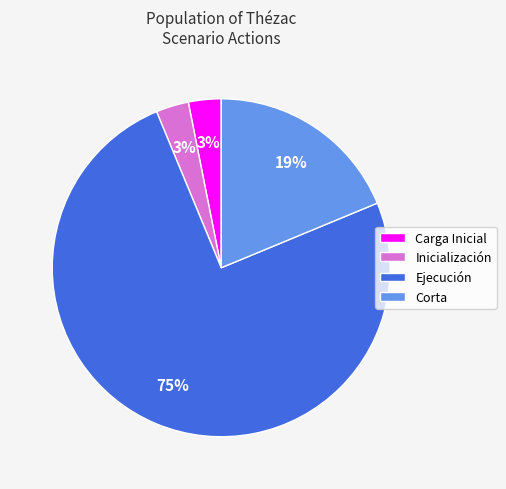

To the nearest percent, what portion does Ejecución represent?

75%